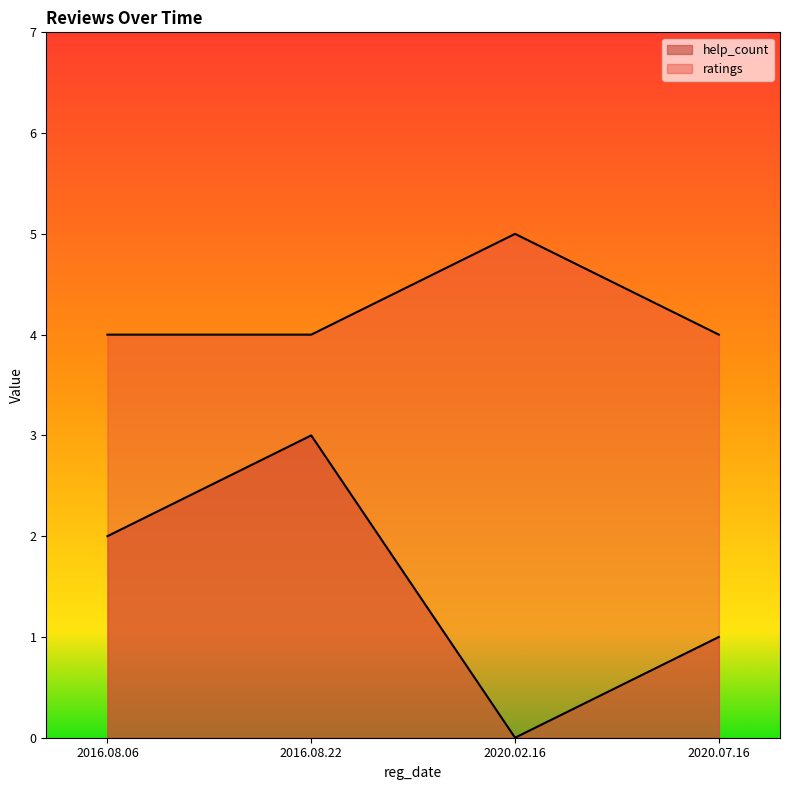

Rank the series by their average value, from lowest to highest.

help_count, ratings